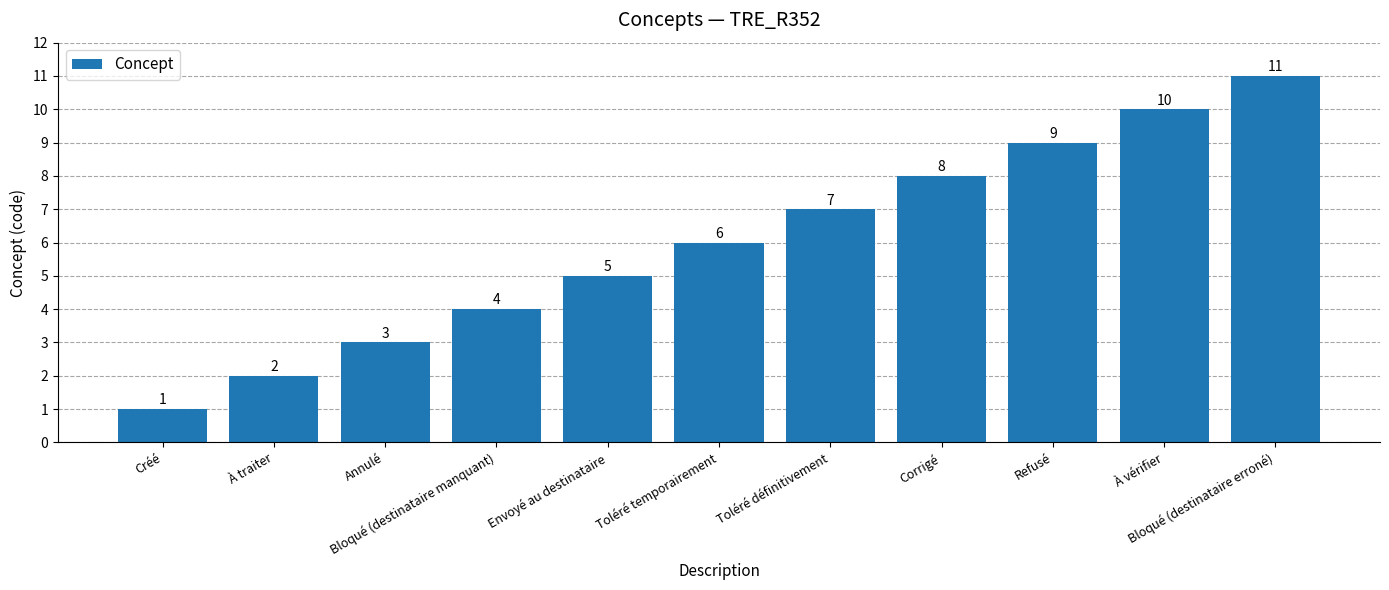

Rank the categories by value from lowest to highest.

Créé, À traiter, Annulé, Bloqué (destinataire manquant), Envoyé au destinataire, Toléré temporairement, Toléré définitivement, Corrigé, Refusé, À vérifier, Bloqué (destinataire erroné)